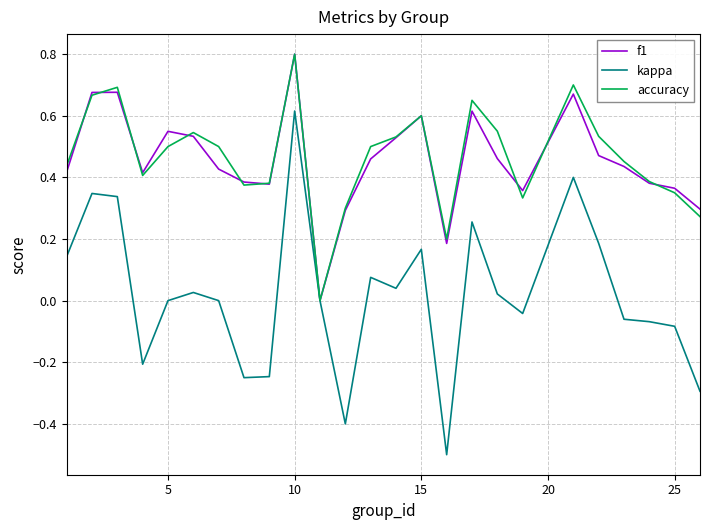

Count the number of data series in this chart.

3